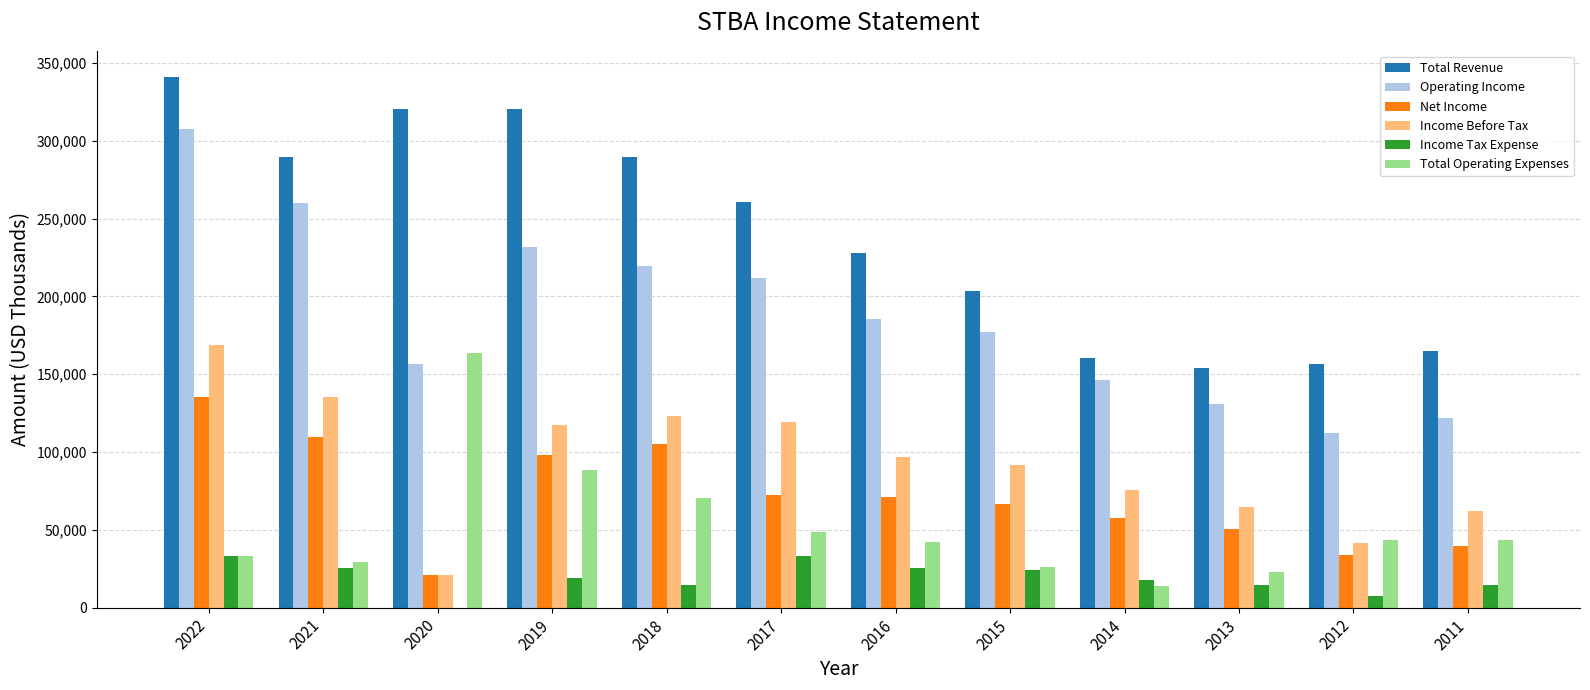

Which category has the highest value across all series?

2022